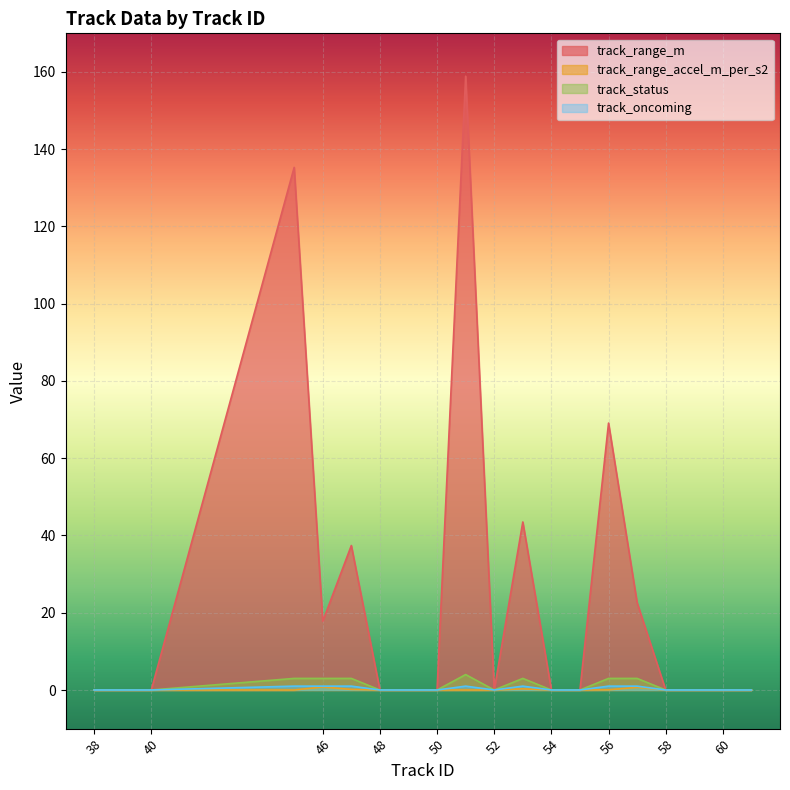

Reading left to right, extract all data points from this chart.

track_range_m: 38=0.0	39=0.0	40=0.0	45=135.3	46=17.8	47=37.4	48=0.0	49=0.0	50=0.0	51=158.9	52=0.0	53=43.5	54=0.0	55=0.0	56=69.1	57=22.6	58=0.0	59=0.0	60=0.0	61=0.0
track_range_accel_m_per_s2: 38=0.0	39=0.0	40=0.0	45=0.0	46=0.8	47=0.1	48=0.0	49=0.0	50=0.0	51=0.0	52=0.0	53=0.3	54=0.0	55=0.0	56=0.1	57=0.7	58=0.0	59=0.0	60=0.0	61=0.0
track_status: 38=0.0	39=0.0	40=0.0	45=3.0	46=3.0	47=3.0	48=0.0	49=0.0	50=0.0	51=4.0	52=0.0	53=3.0	54=0.0	55=0.0	56=3.0	57=3.0	58=0.0	59=0.0	60=0.0	61=0.0
track_oncoming: 38=0.0	39=0.0	40=0.0	45=1.0	46=1.0	47=1.0	48=0.0	49=0.0	50=0.0	51=1.0	52=0.0	53=1.0	54=0.0	55=0.0	56=1.0	57=1.0	58=0.0	59=0.0	60=0.0	61=0.0